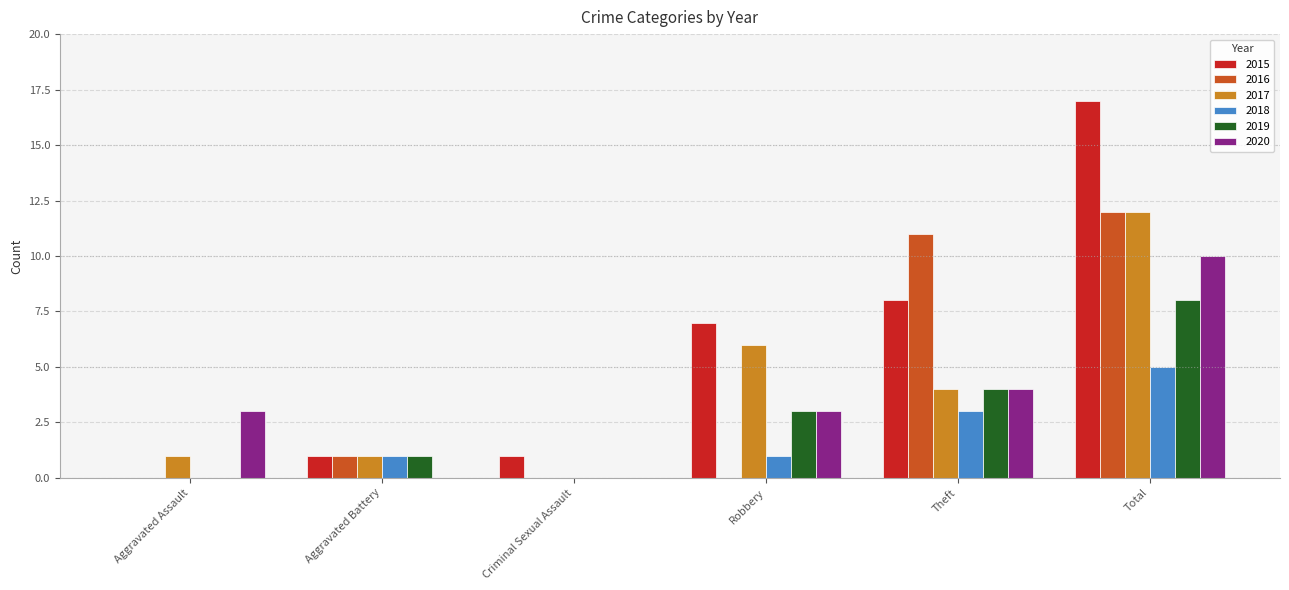

At which category is the sum across all series the highest?

Total